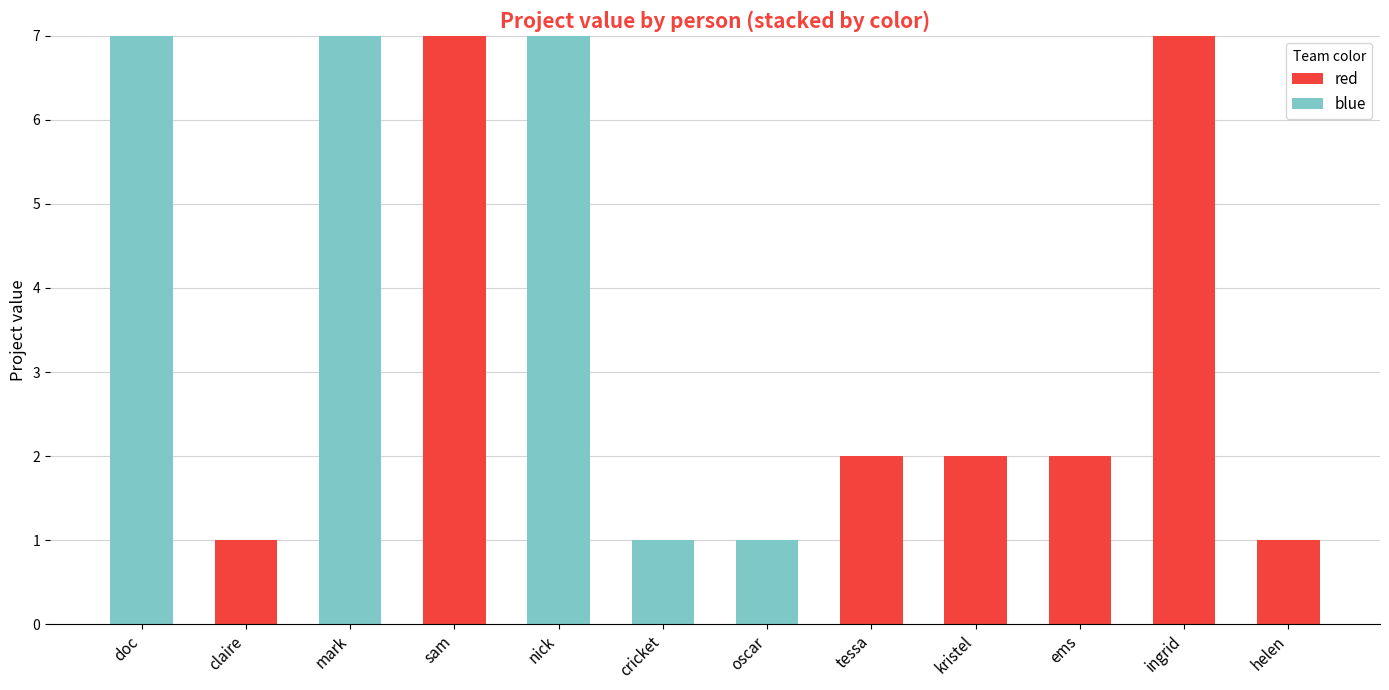

What is the total value across all series at nick?

7